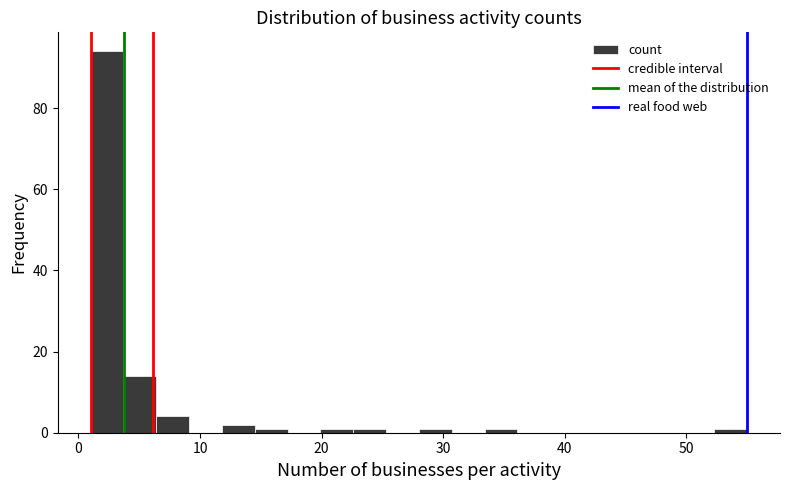

Around what value on the x-axis is the tallest bar? Give the approximate position of its centre, as read against the axis.

2